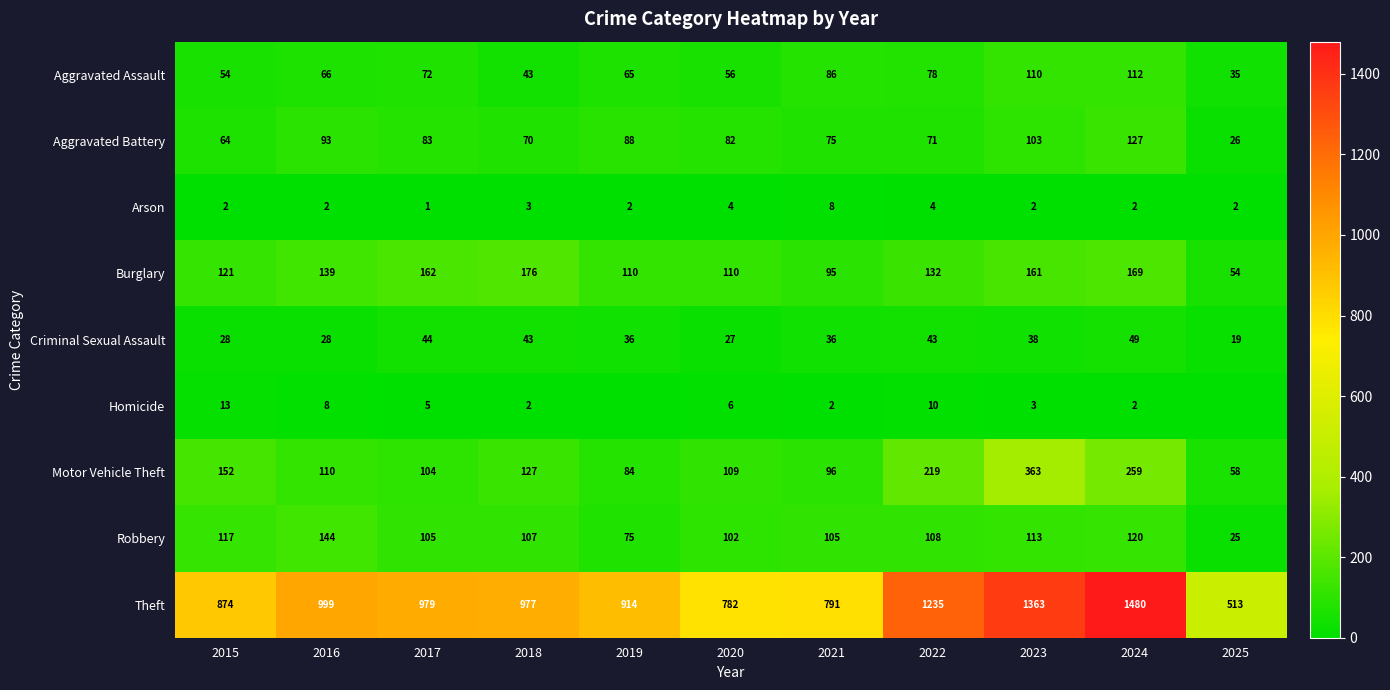

Is the value of Arson at 2022 greater than the value of Criminal Sexual Assault at 2024?

No